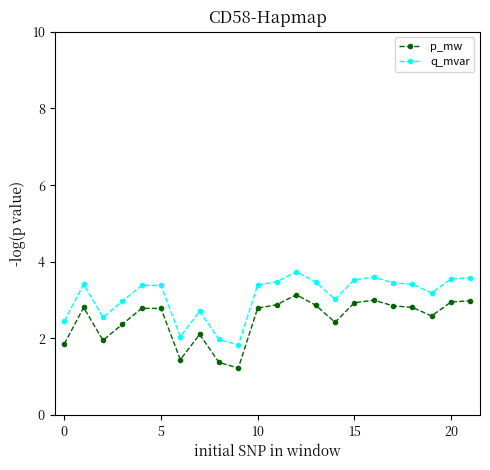

True or false: p_mw and q_mvar intersect in this chart.

False